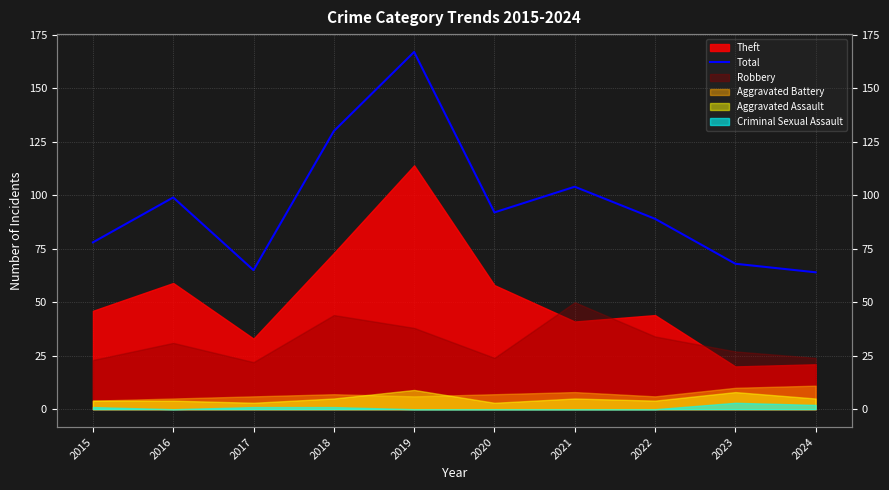

Reading left to right, what are all the values shown in this chart?

78	99	65	130	167	92	104	89	68	64